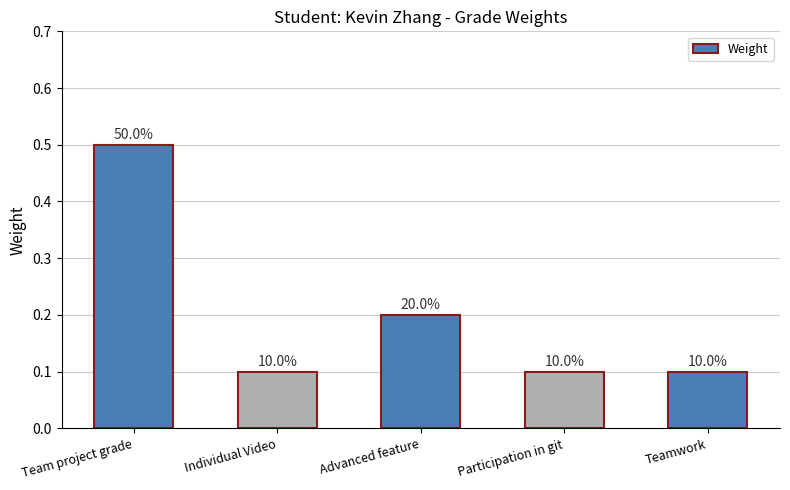

Which label corresponds to the smallest value in the chart?

Individual Video